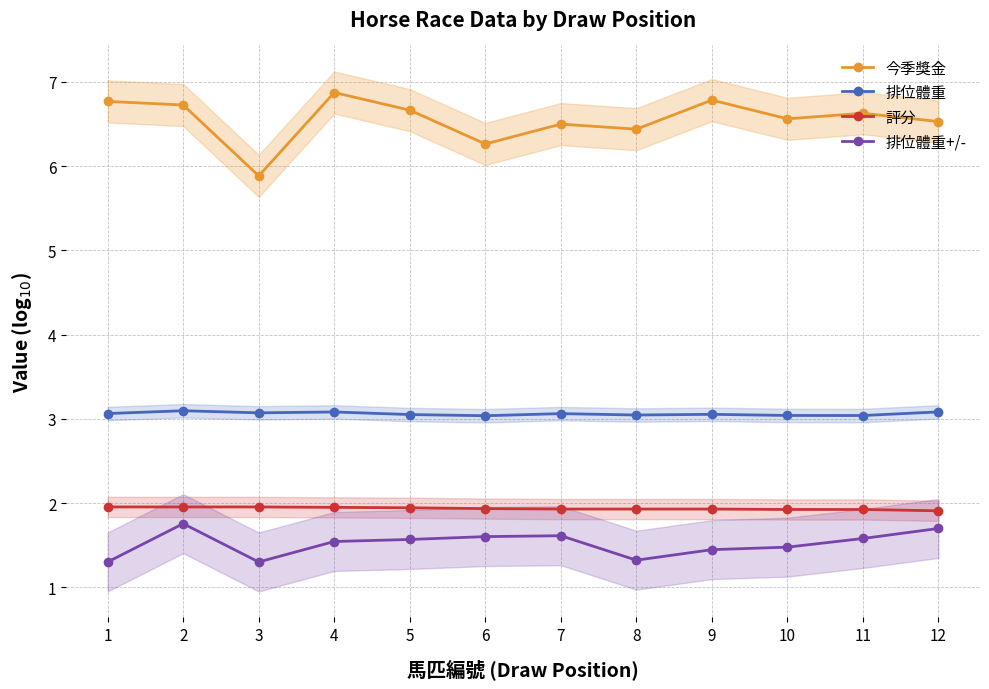

The 評分 series shows 2.9 at 10. True or false?

False